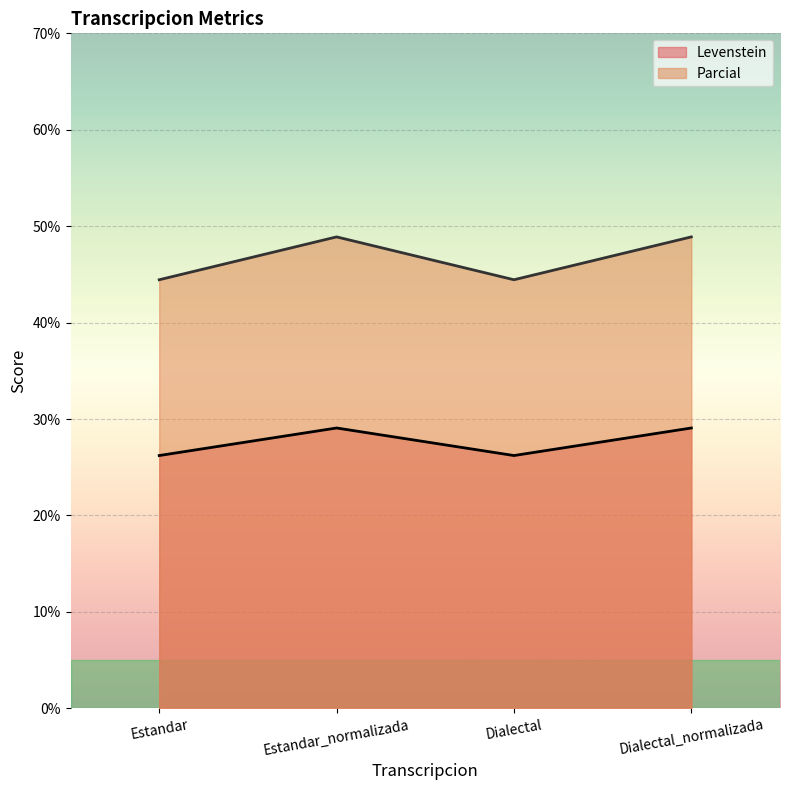

At which category does the chart reach its peak across all series?

Estandar_normalizada